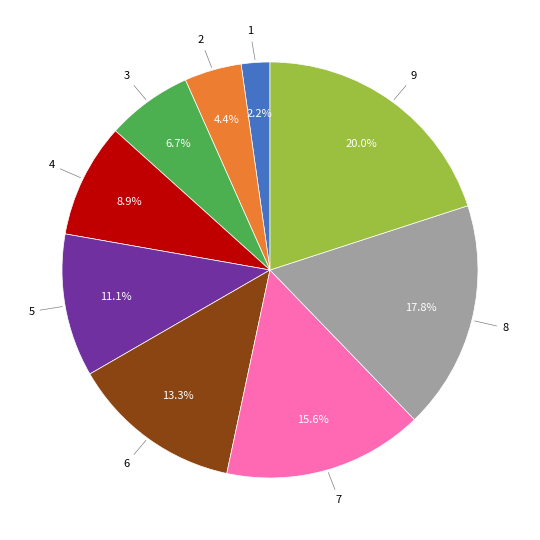

Is there a majority slice in this chart?

No